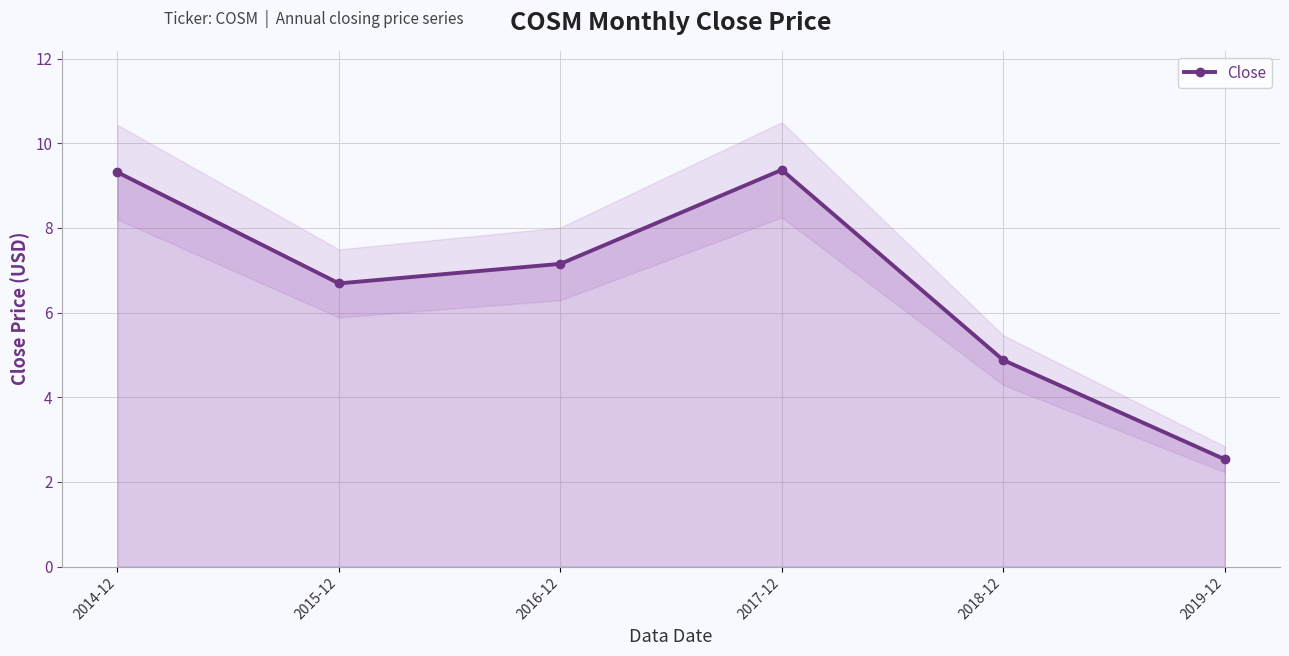

How many categories are shown in the chart?

6